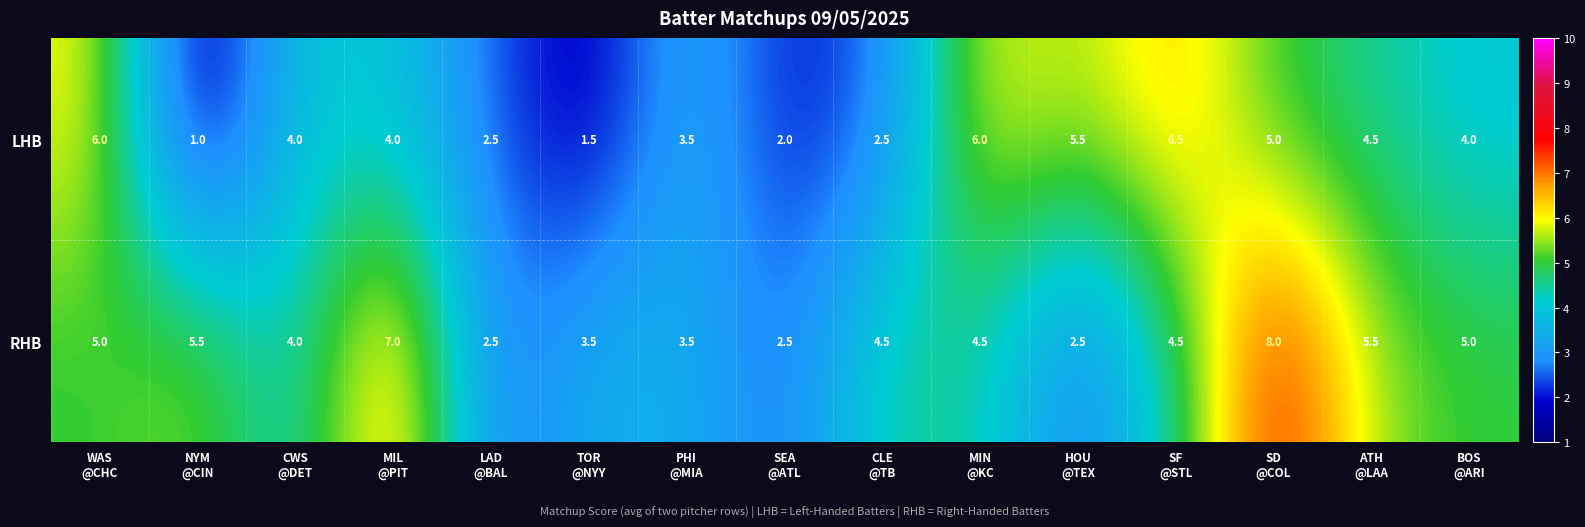

Rank the series by their average value, from highest to lowest.

RHB, LHB